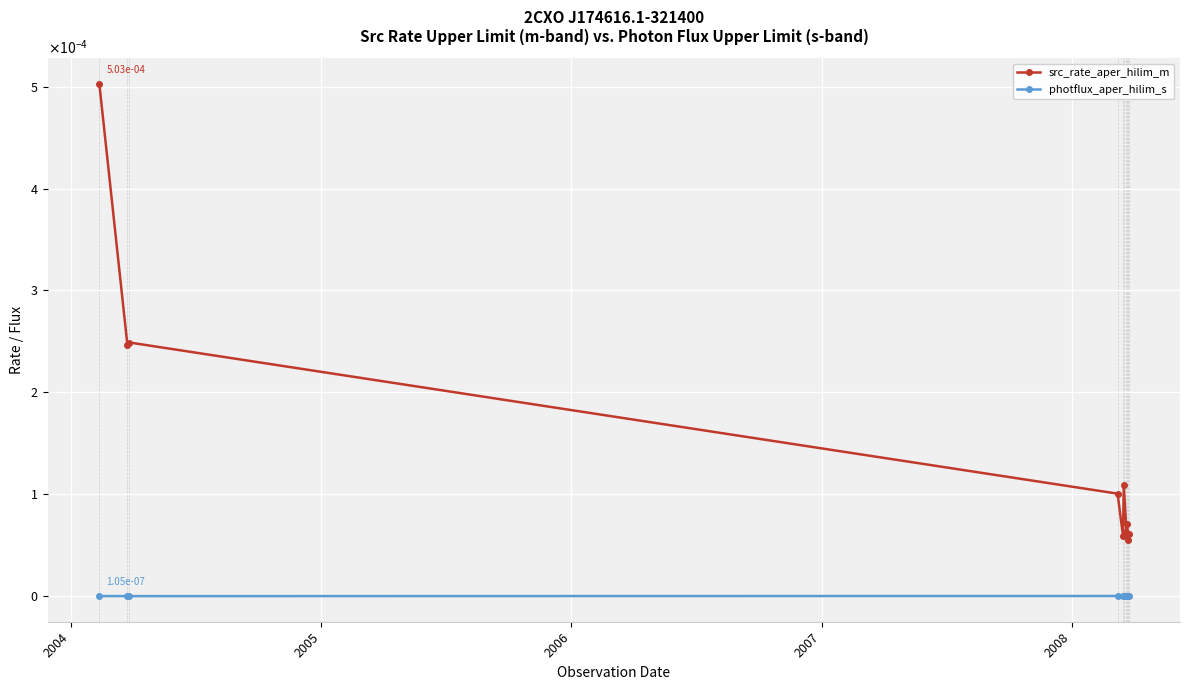

Is this an area chart (filled region under the line)?

No